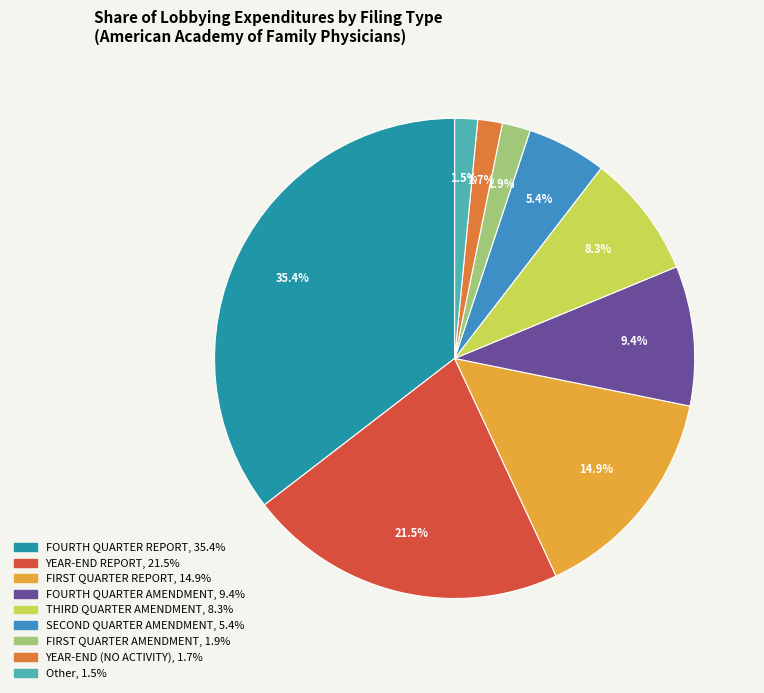

Is there a majority slice in this chart?

No